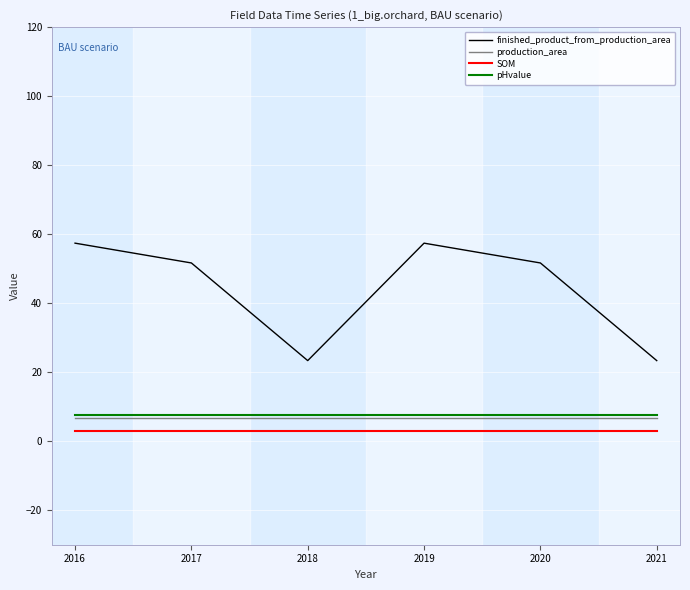

How many lines are shown in the chart?

4